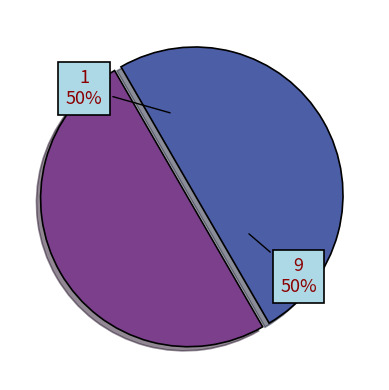

Do 1 and 9 together represent more than half of the pie?

Yes